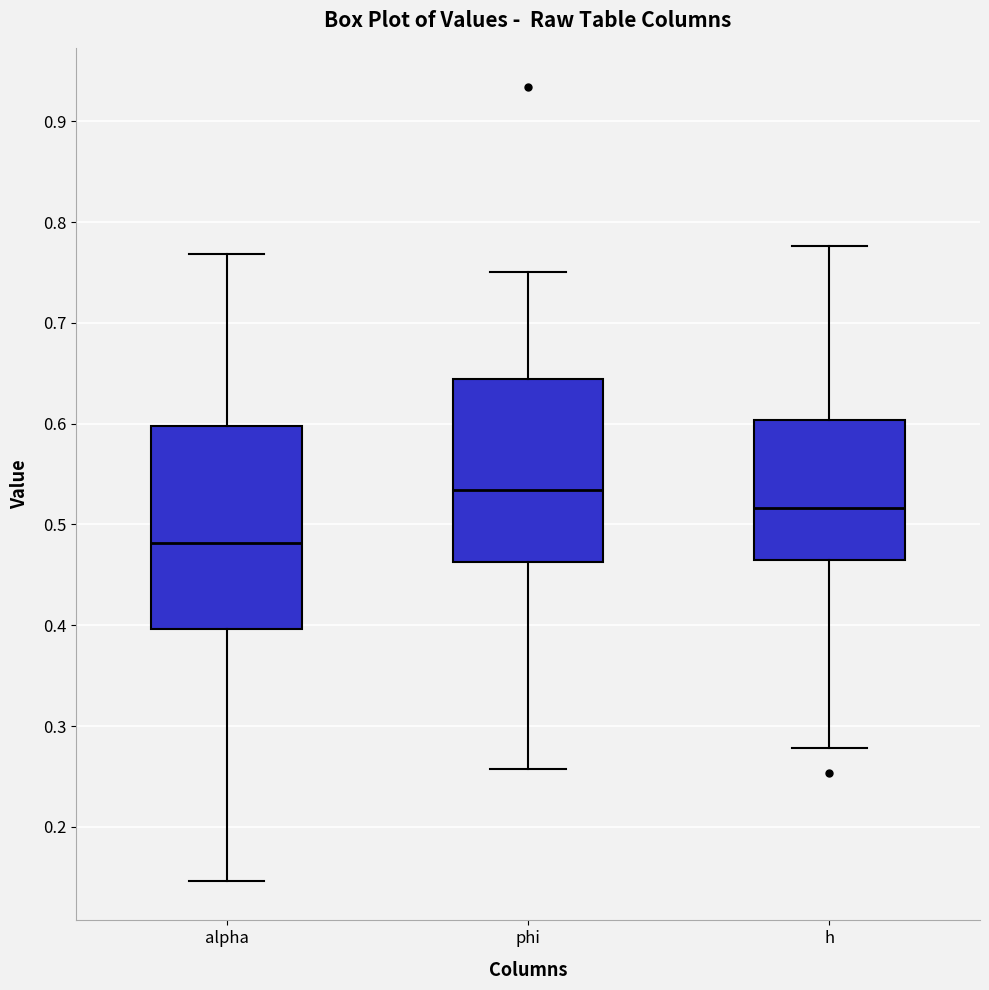

Where does the upper whisker of the box for h end on the y-axis? The values are not printed on the chart, so give them approximately, as read against the axis.

0.78